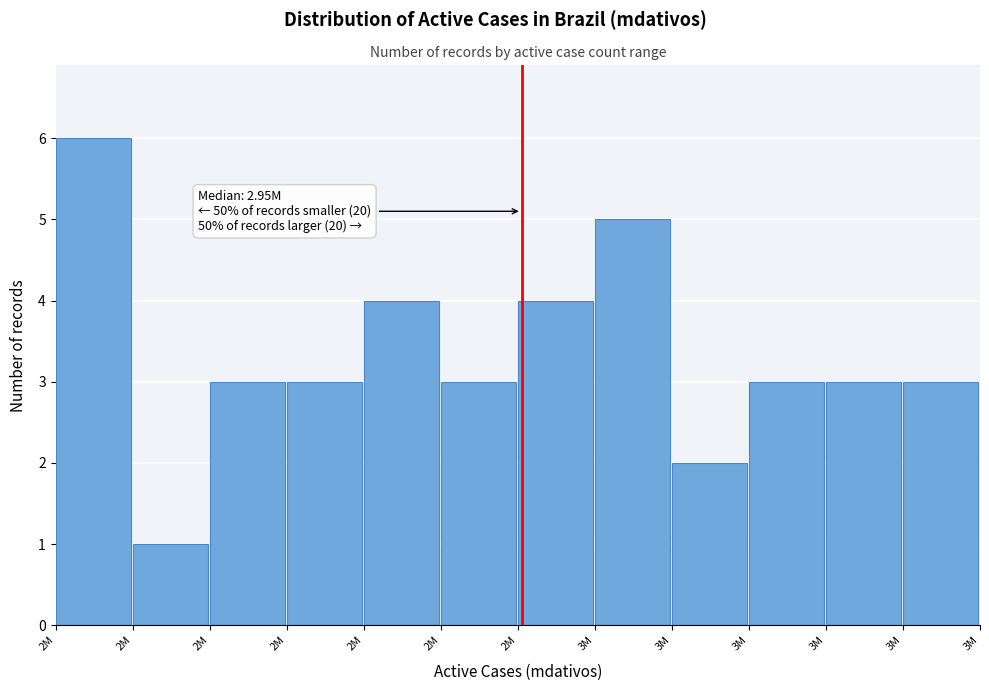

How many categories are shown in the chart?

12